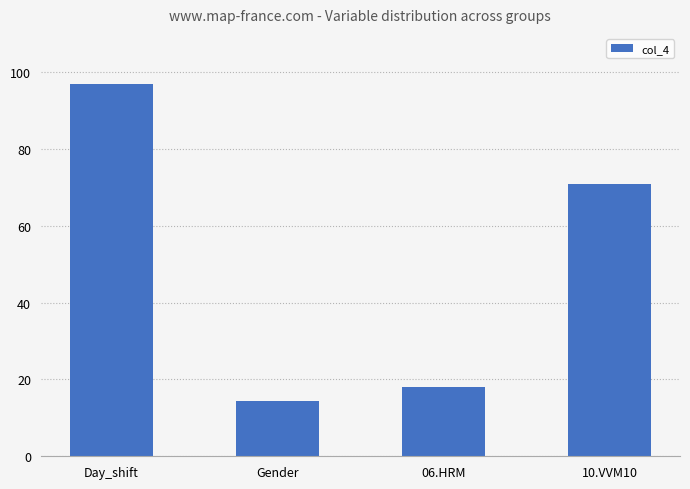

Rank the categories by value from lowest to highest.

Gender, 06.HRM, 10.VVM10, Day_shift